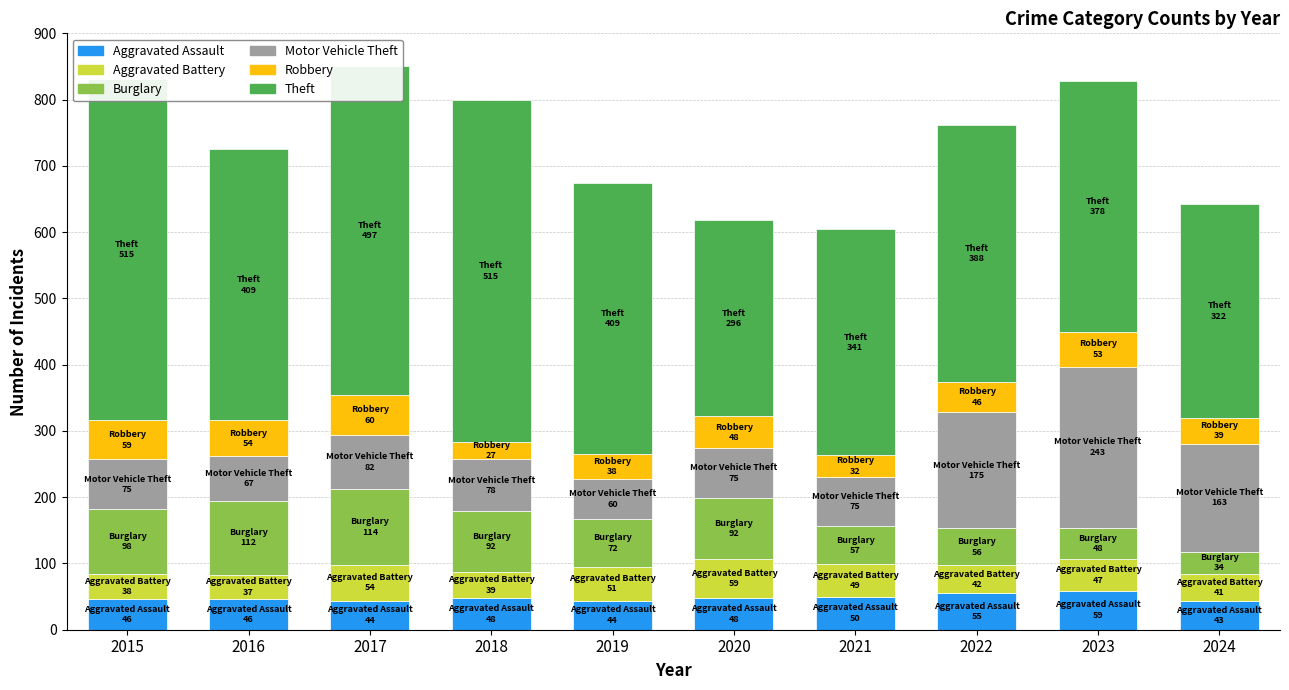

What is the approximate value of Burglary at 2024, to the nearest 10?

30